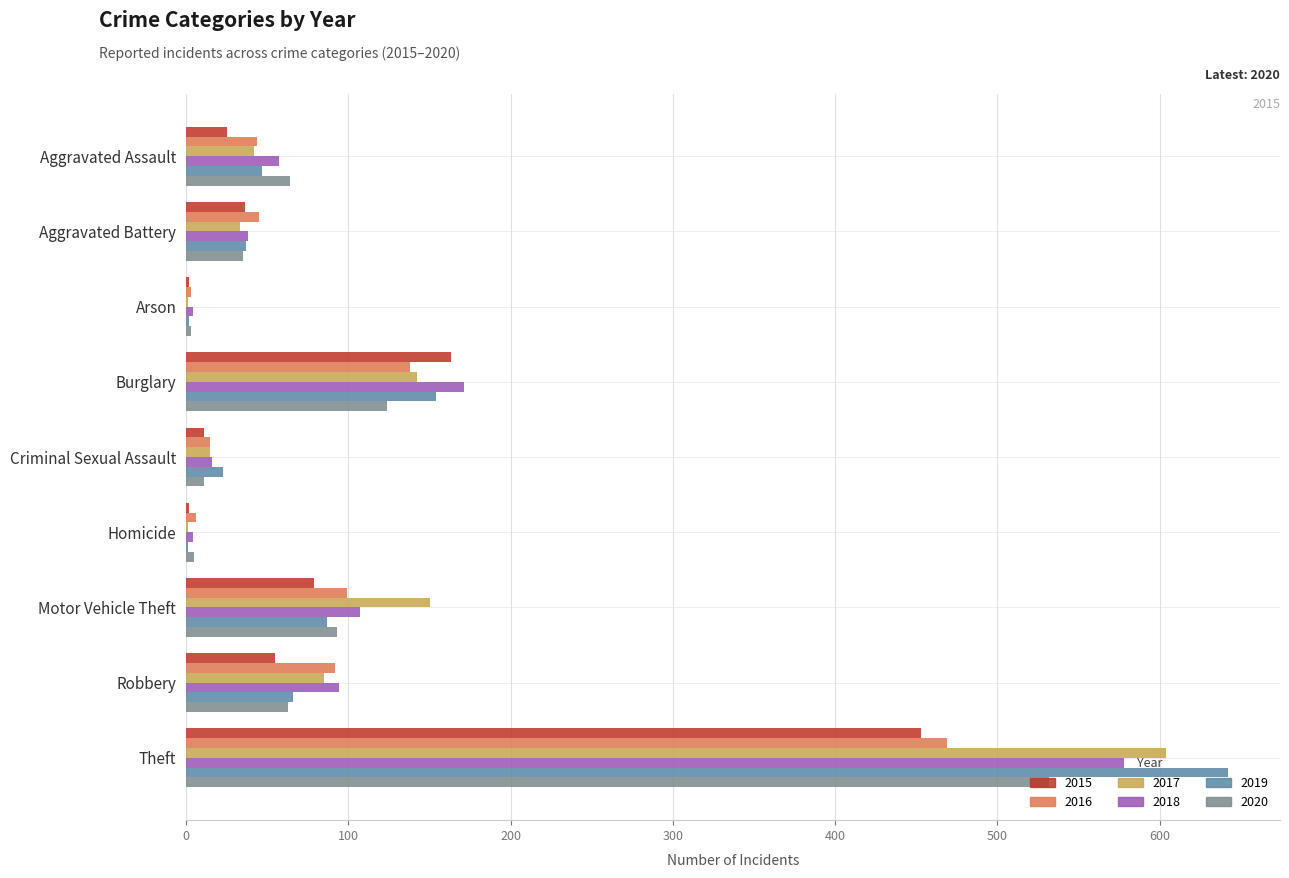

Where is 2016 nearest to the value 236?

Burglary